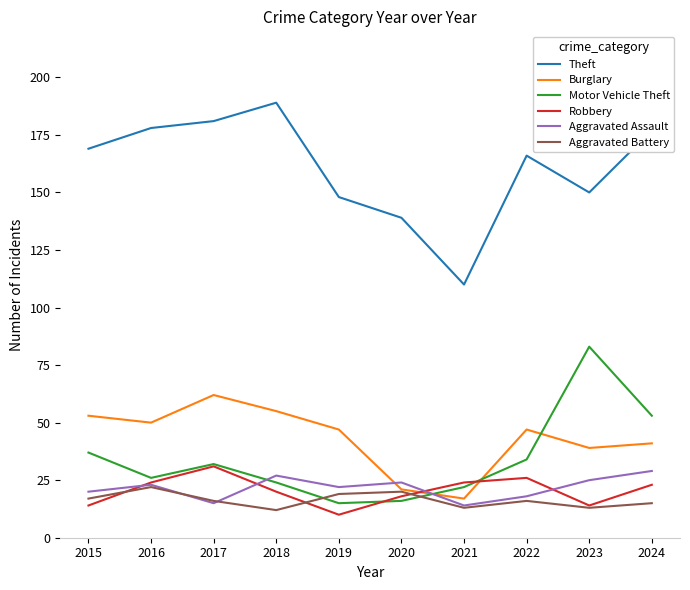

Which series changed the most between 2019 and 2021?

Theft